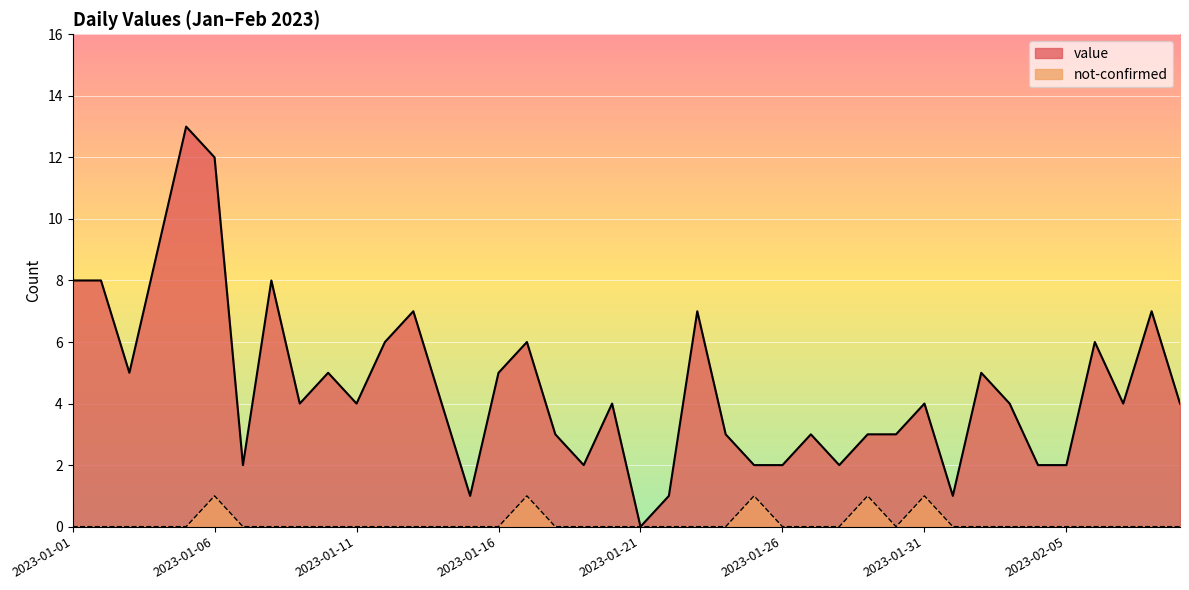

Between 2023-02-04 and 2023-01-28, which is larger?

2023-02-04